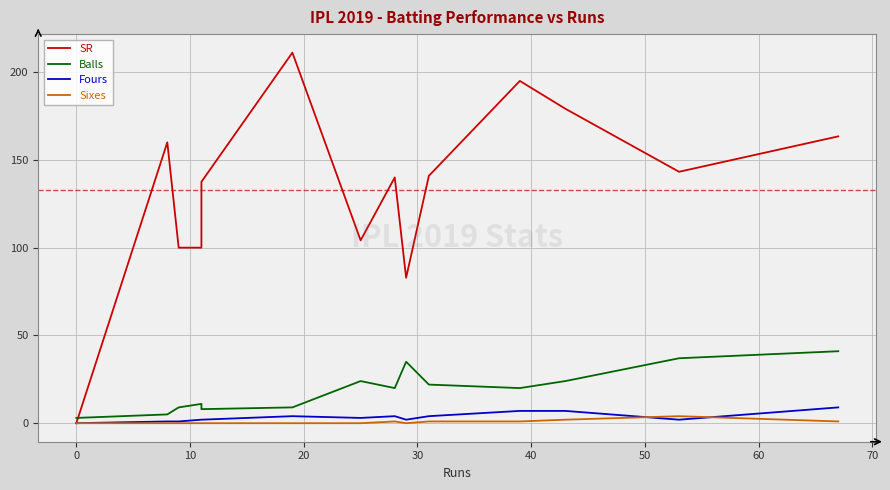

What is the average value of the Fours series?

3.4